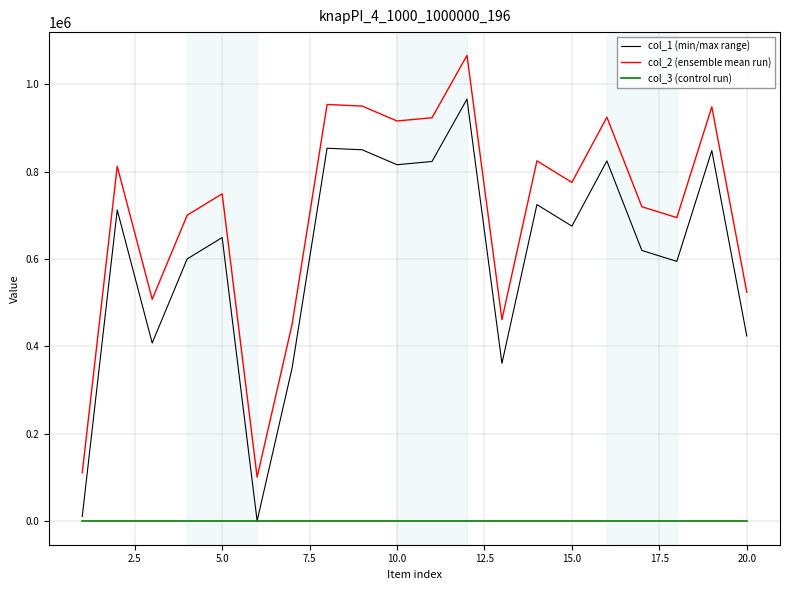

How many interior local valleys does the col_2 (ensemble mean run) series have?

6